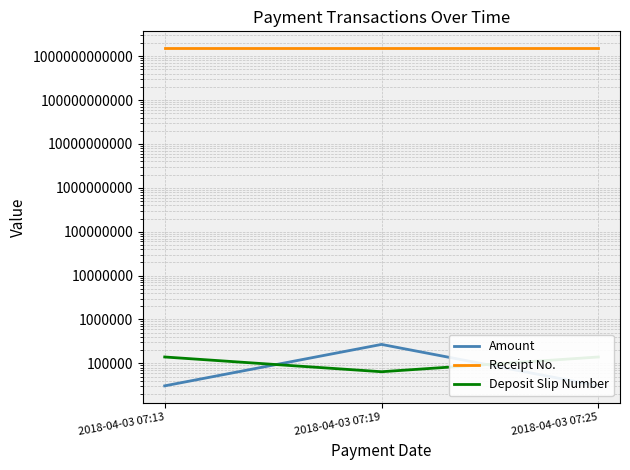

List the series in order of their peak value, lowest first.

Deposit Slip Number, Amount, Receipt No.